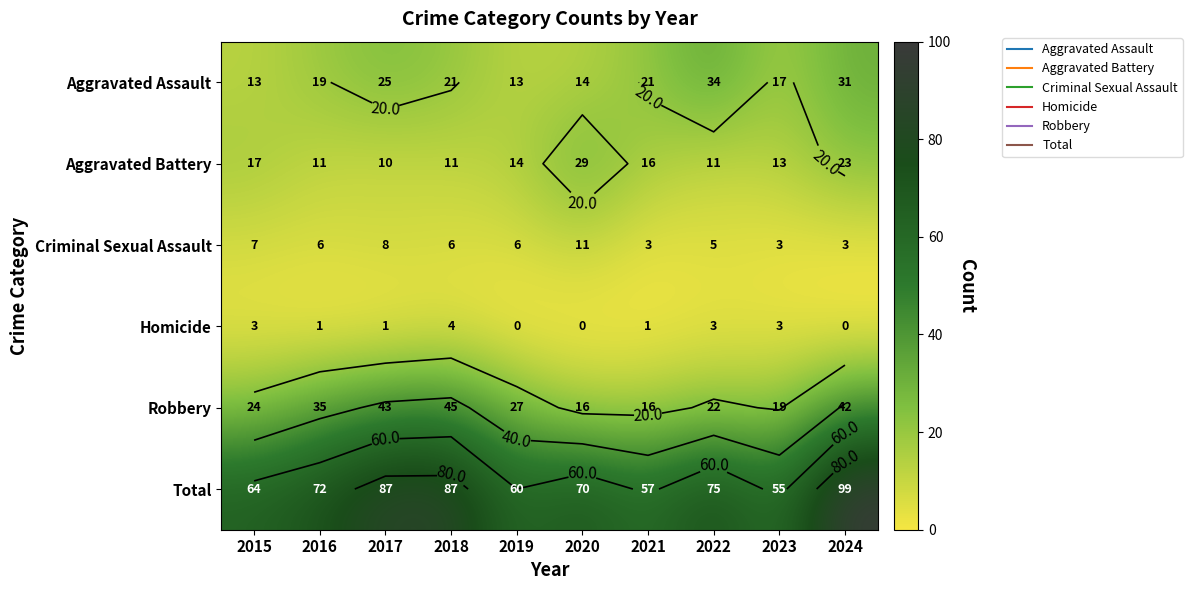

Which series has the largest total across all categories?

Total